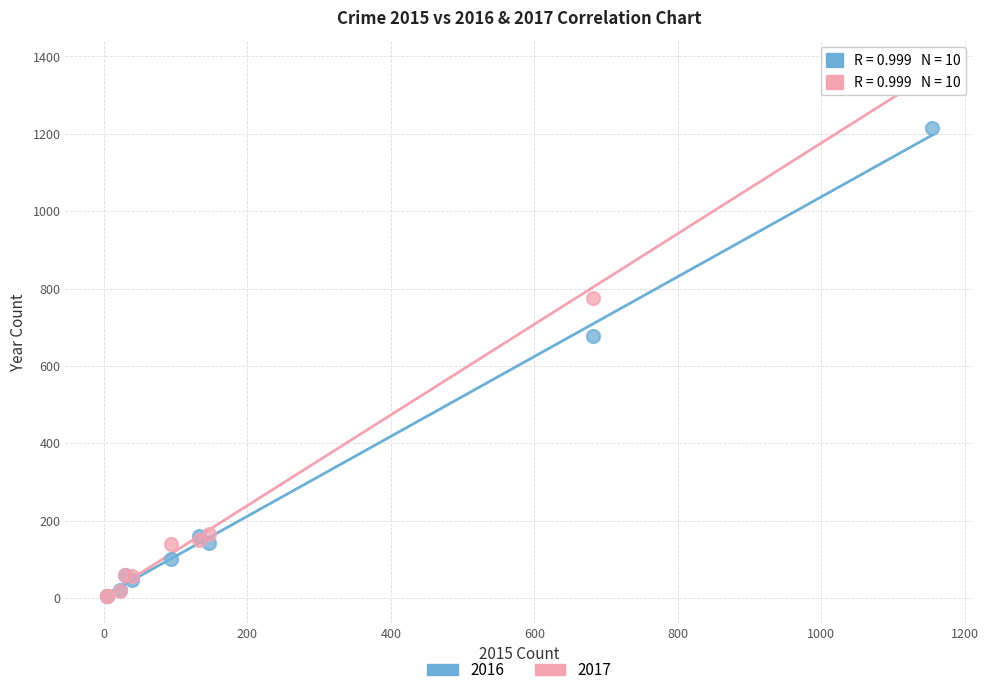

In the 2016 series, what Y value is closest to 609?

677